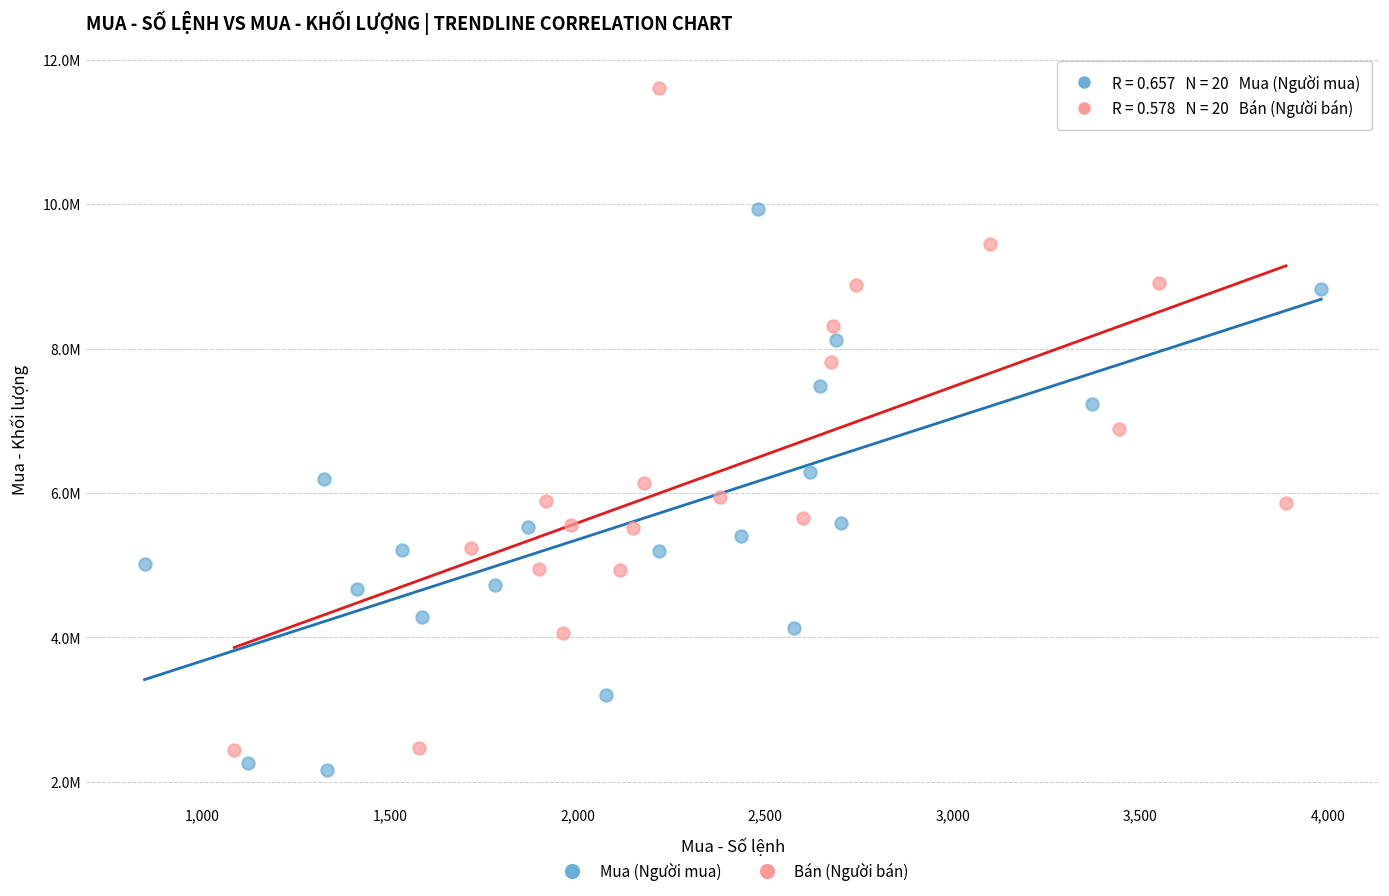

Which series reaches the maximum Y coordinate?

Bán (Người bán)